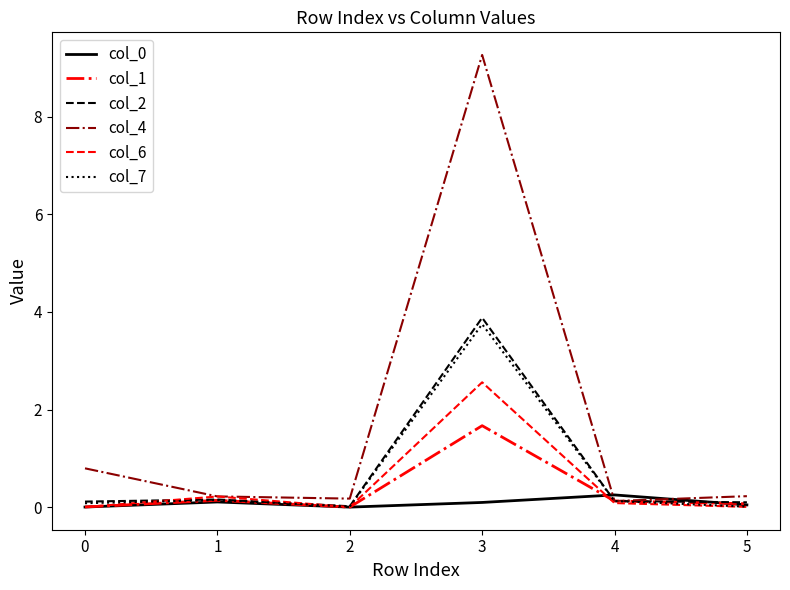

What is the maximum value shown in the chart?

9.3